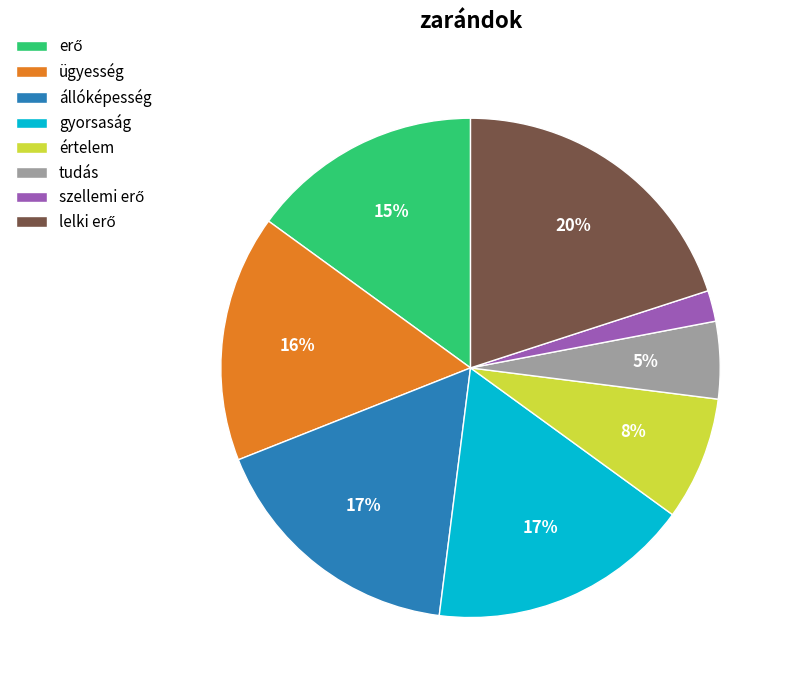

Which has a higher value, állóképesség or ügyesség?

állóképesség